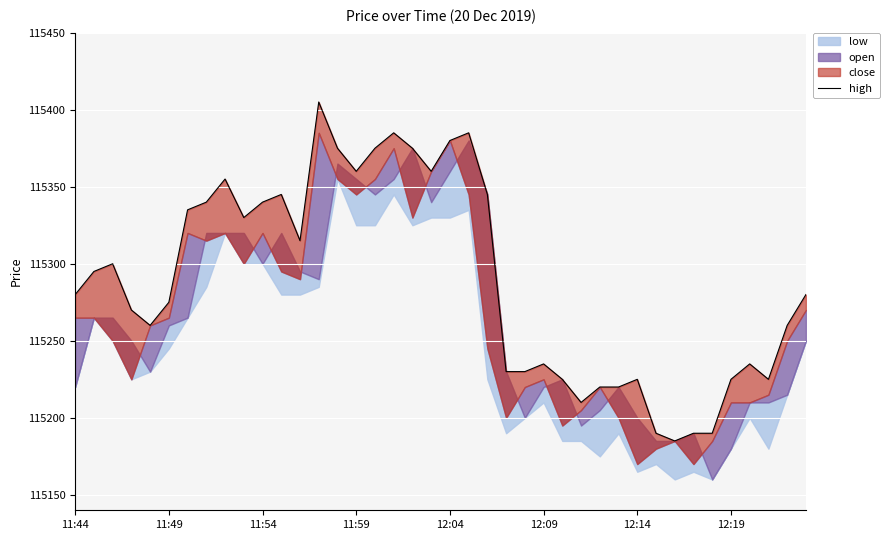

What is the maximum value shown in the chart?

115405